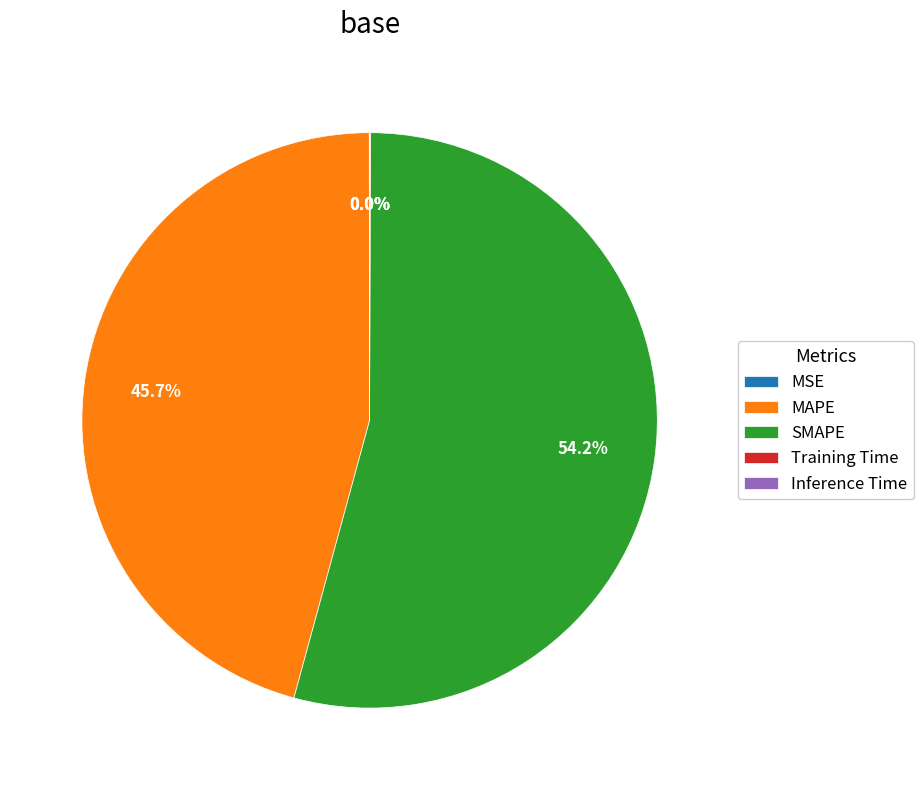

True or false: SMAPE accounts for 54% of the total.

True